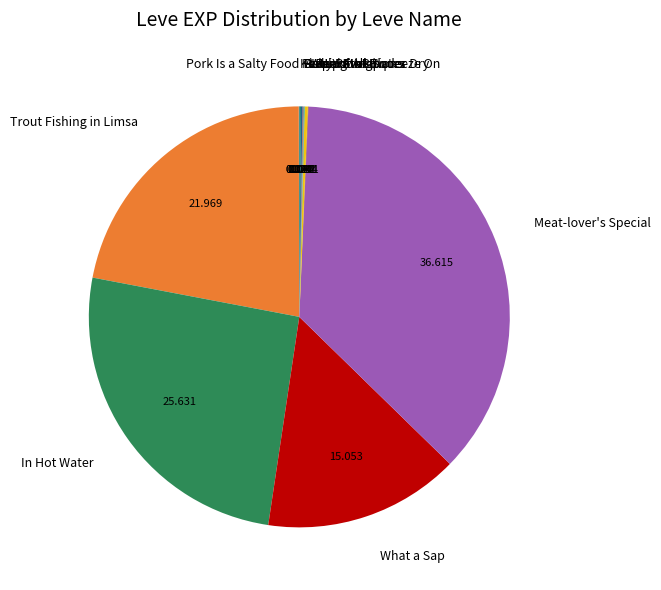

Which category has the biggest portion of the pie?

Meat-lover's Special